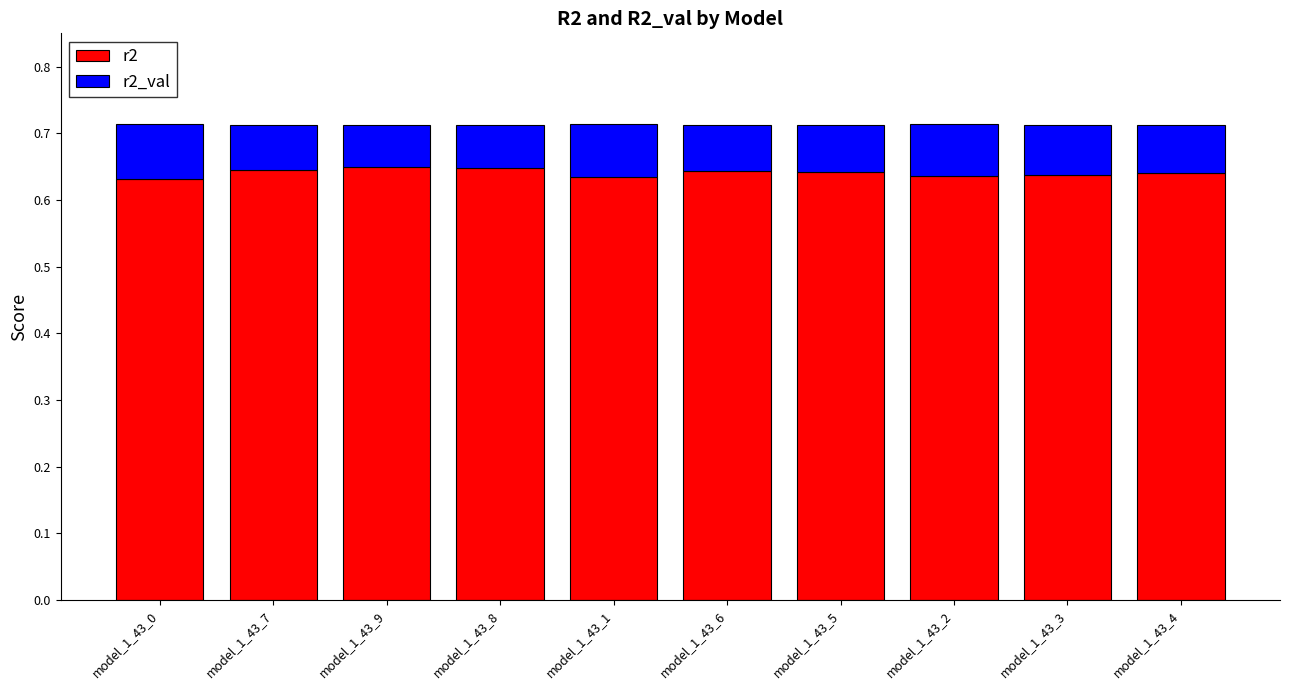

What is the total value across all series at model_1_43_3?

0.7